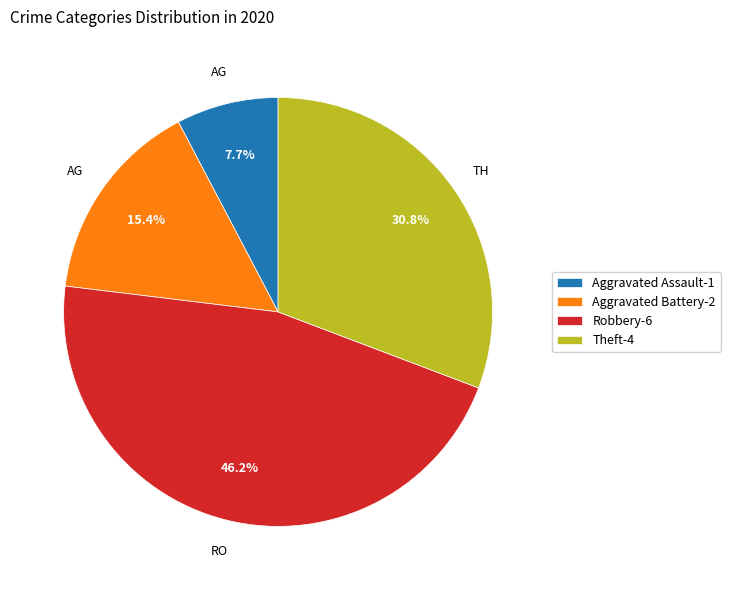

True or false: Robbery accounts for 46% of the total.

True